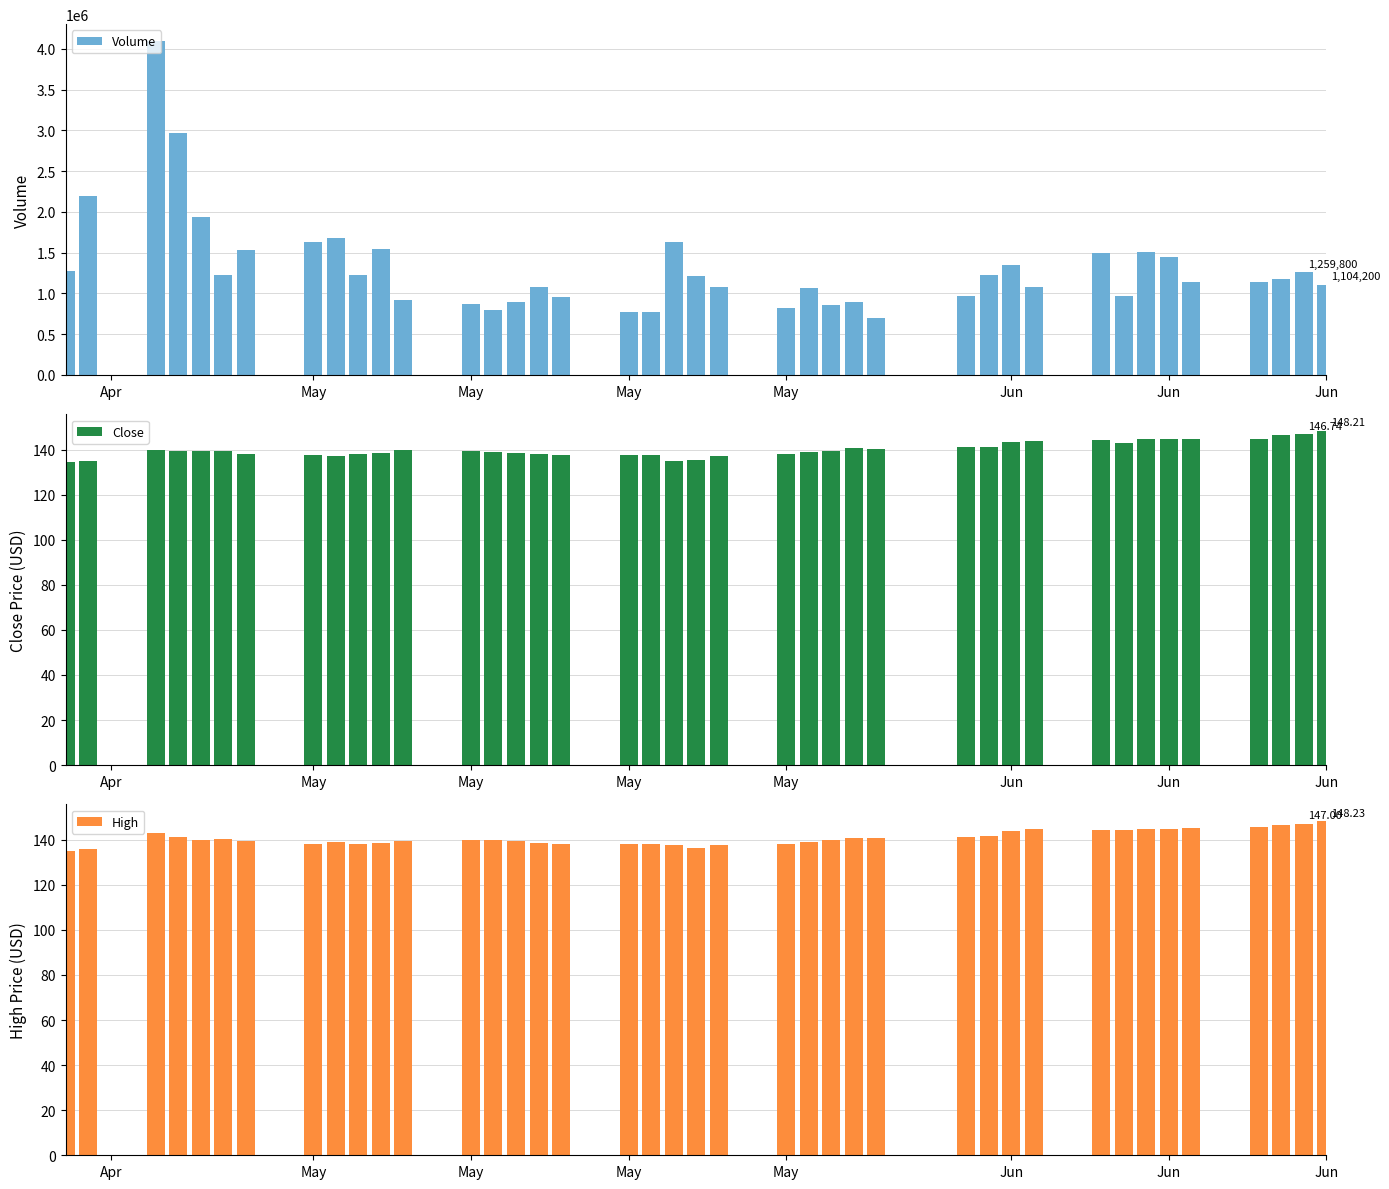

How many bars are there in total?

120